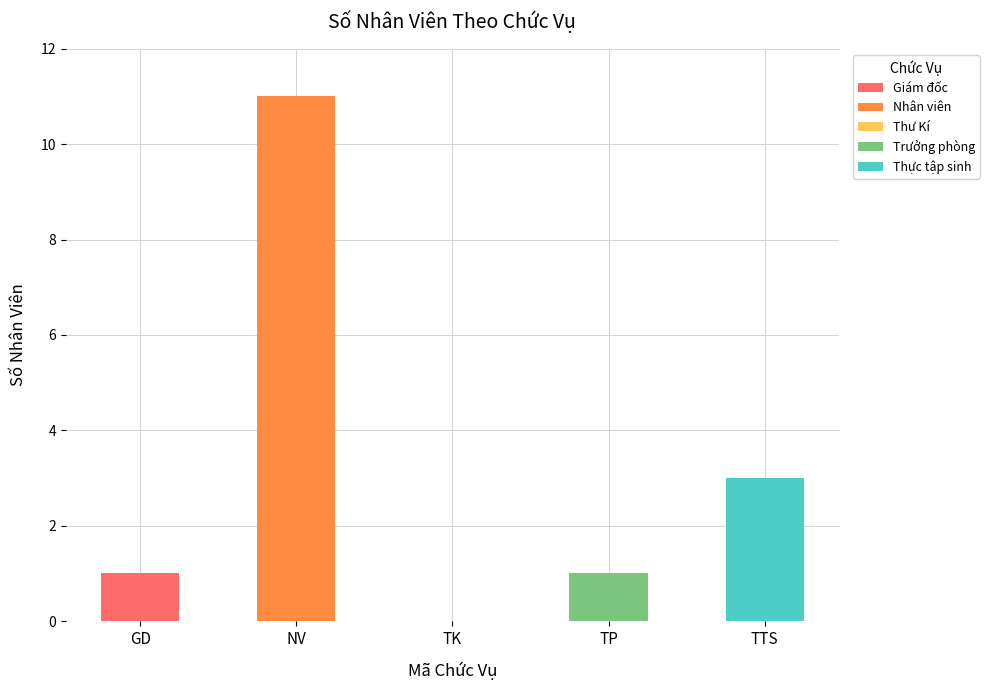

List the labels in order of value, smallest first.

TK, GD, TP, TTS, NV